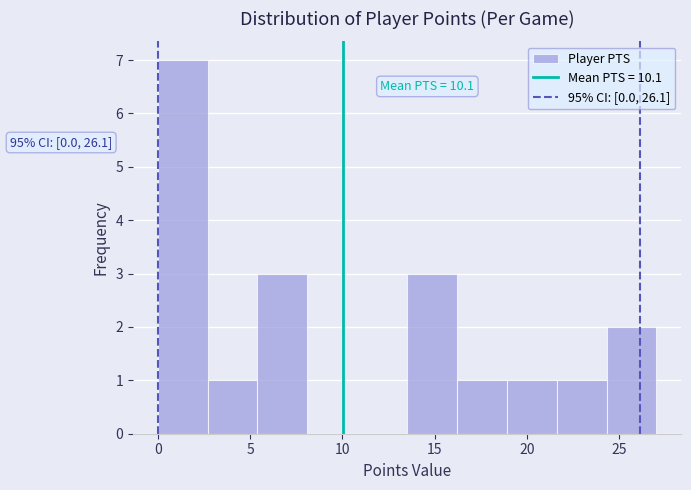

Which range on the x-axis has the tallest bar?

0.0 to 2.7